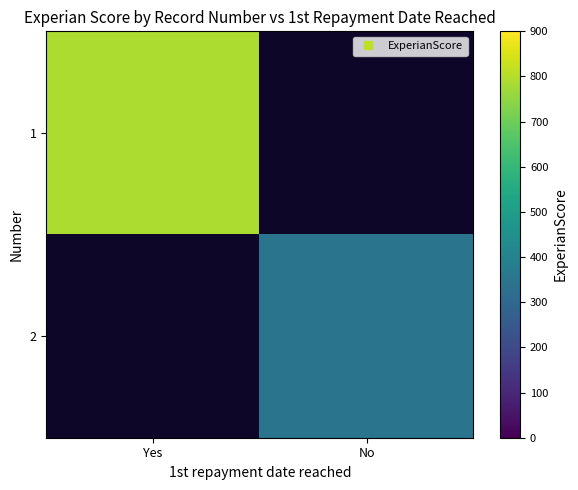

Which series has the largest range (max minus min)?

1